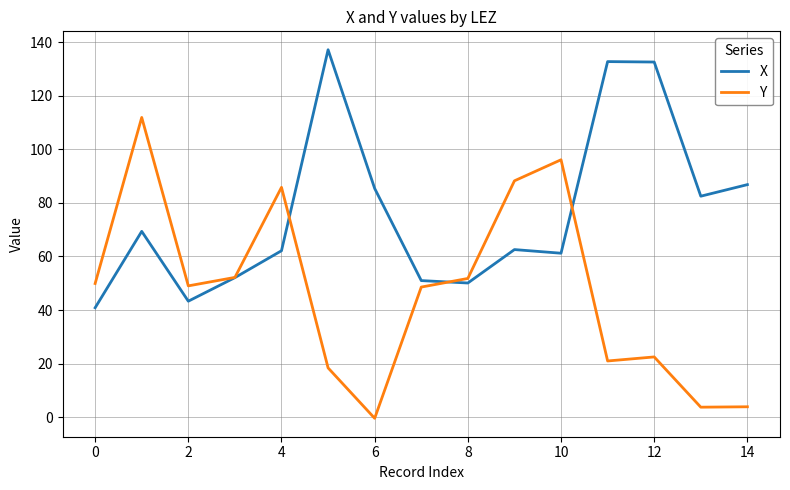

Which series has the largest total across all categories?

X